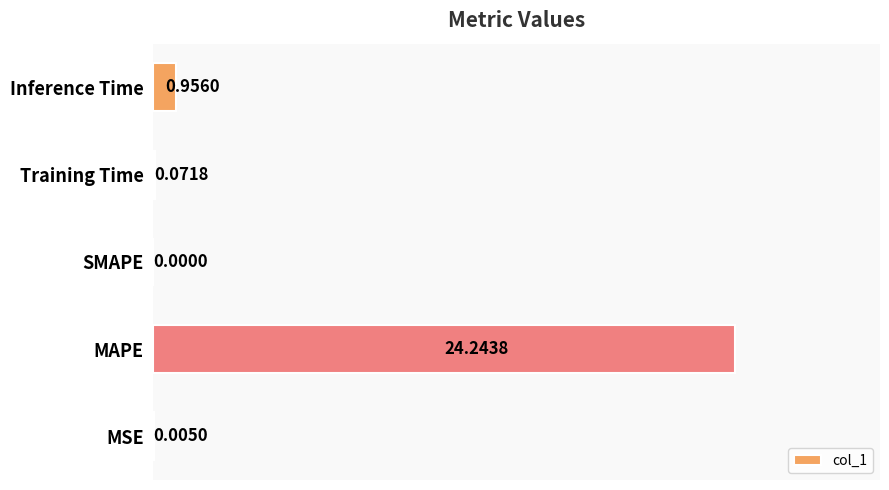

What is the change in value from SMAPE to Training Time?

+0.1